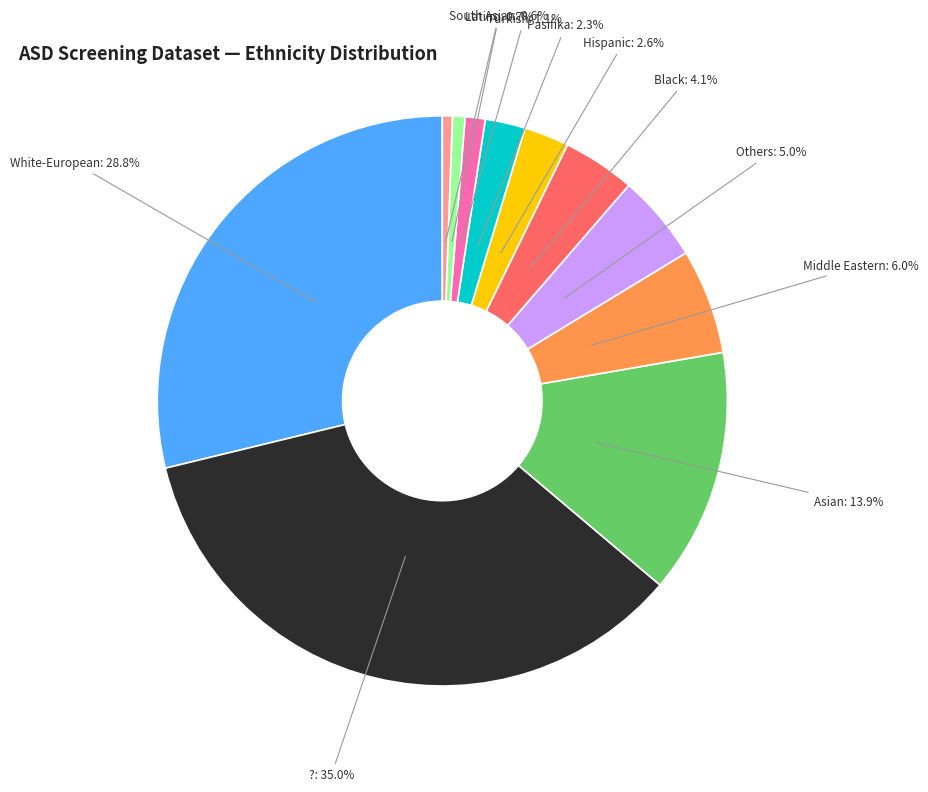

Between Black and Middle Eastern, which is larger?

Middle Eastern